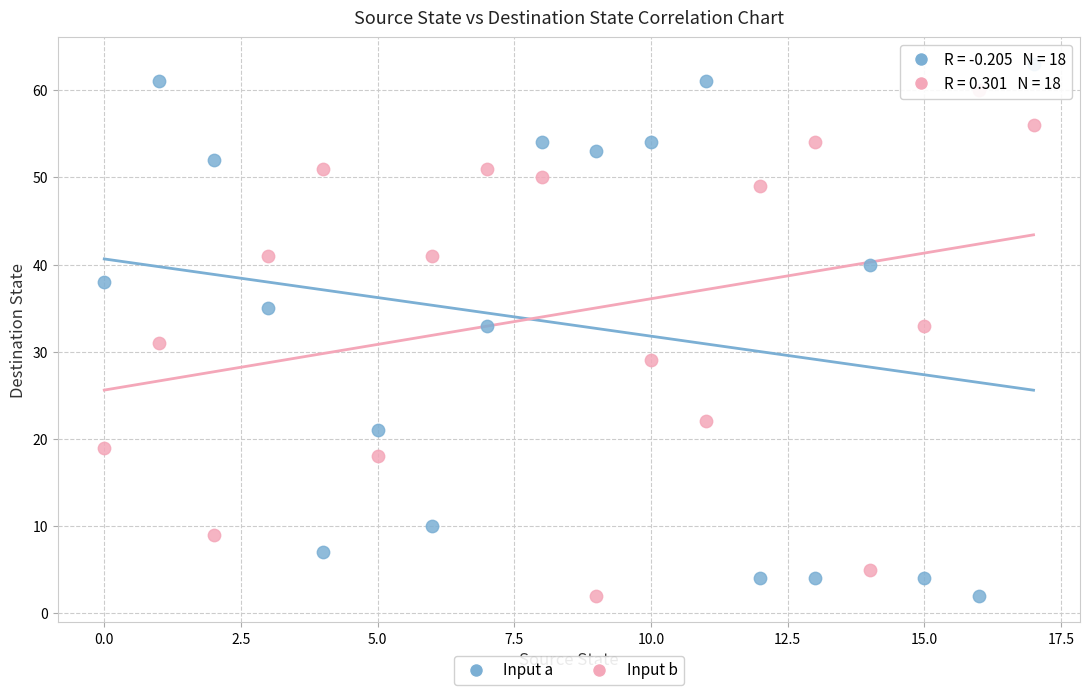

Which series contains the highest Y value?

Input a